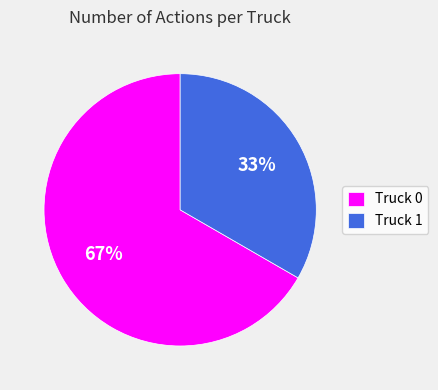

To the nearest percent, what portion does Truck 0 represent?

67%